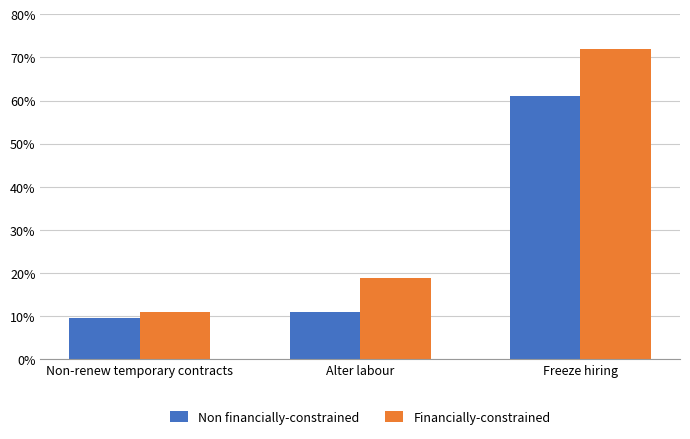

What are all the series names shown in the legend?

Non financially-constrained, Financially-constrained